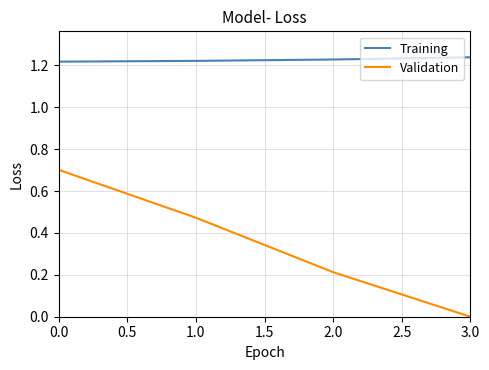

The Training series shows 0.8 at 2.0. True or false?

False